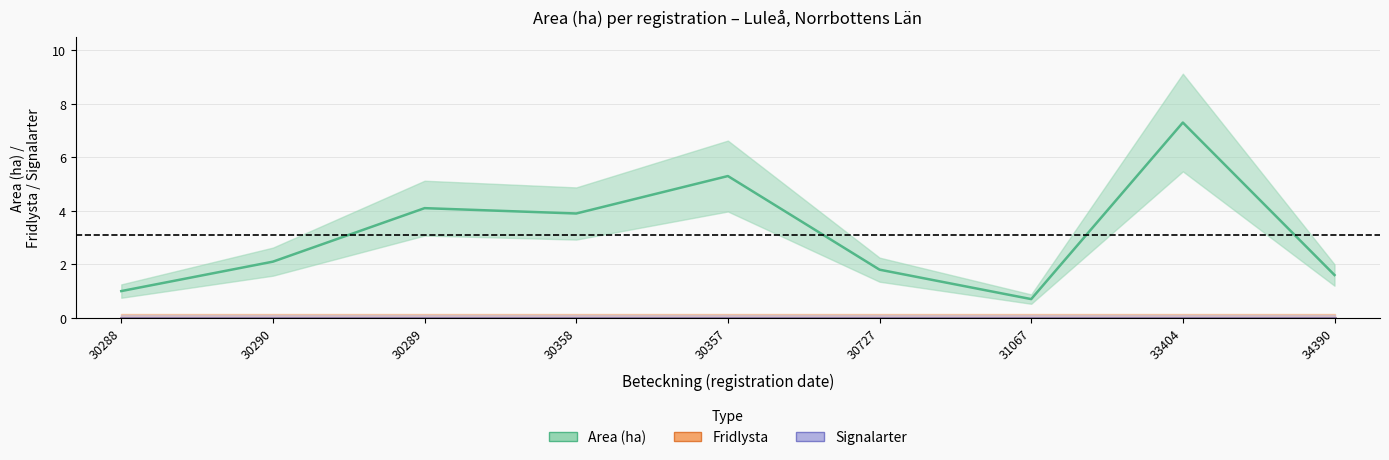

In Area (ha), how many points are higher than both neighbors (excluding endpoints)?

3